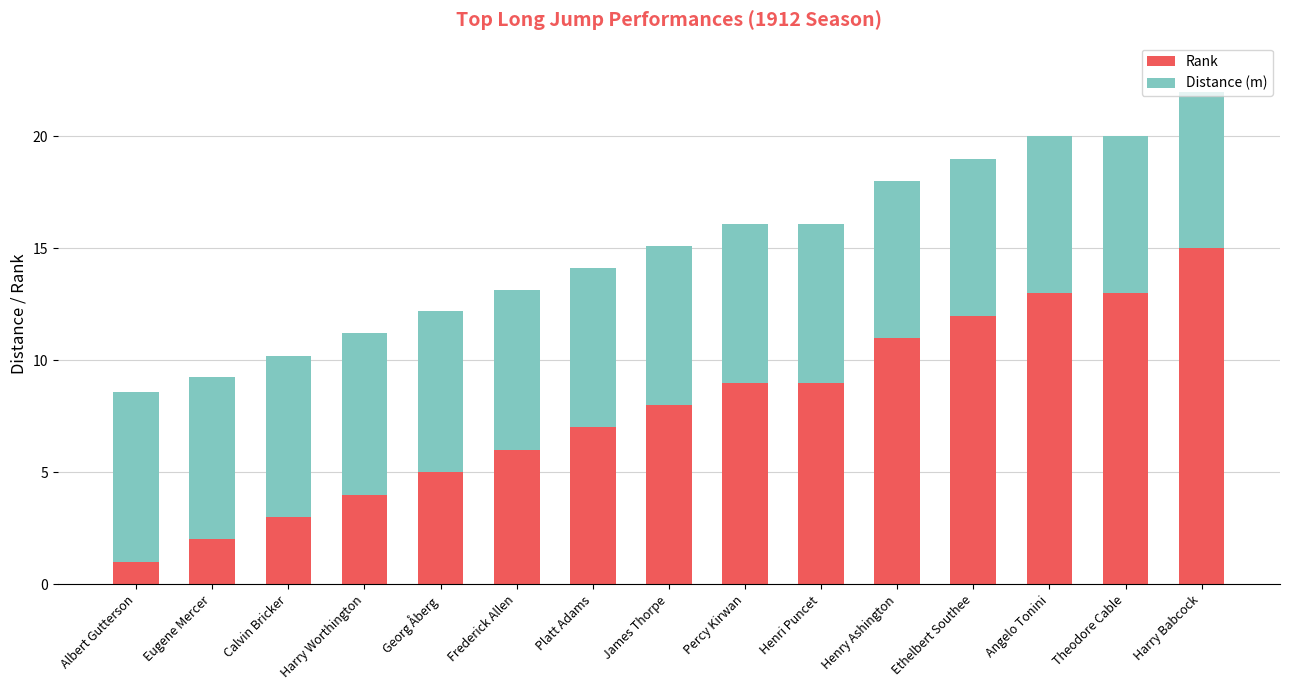

Rank the series at Eugene Mercer from highest to lowest value.

Distance (m), Rank